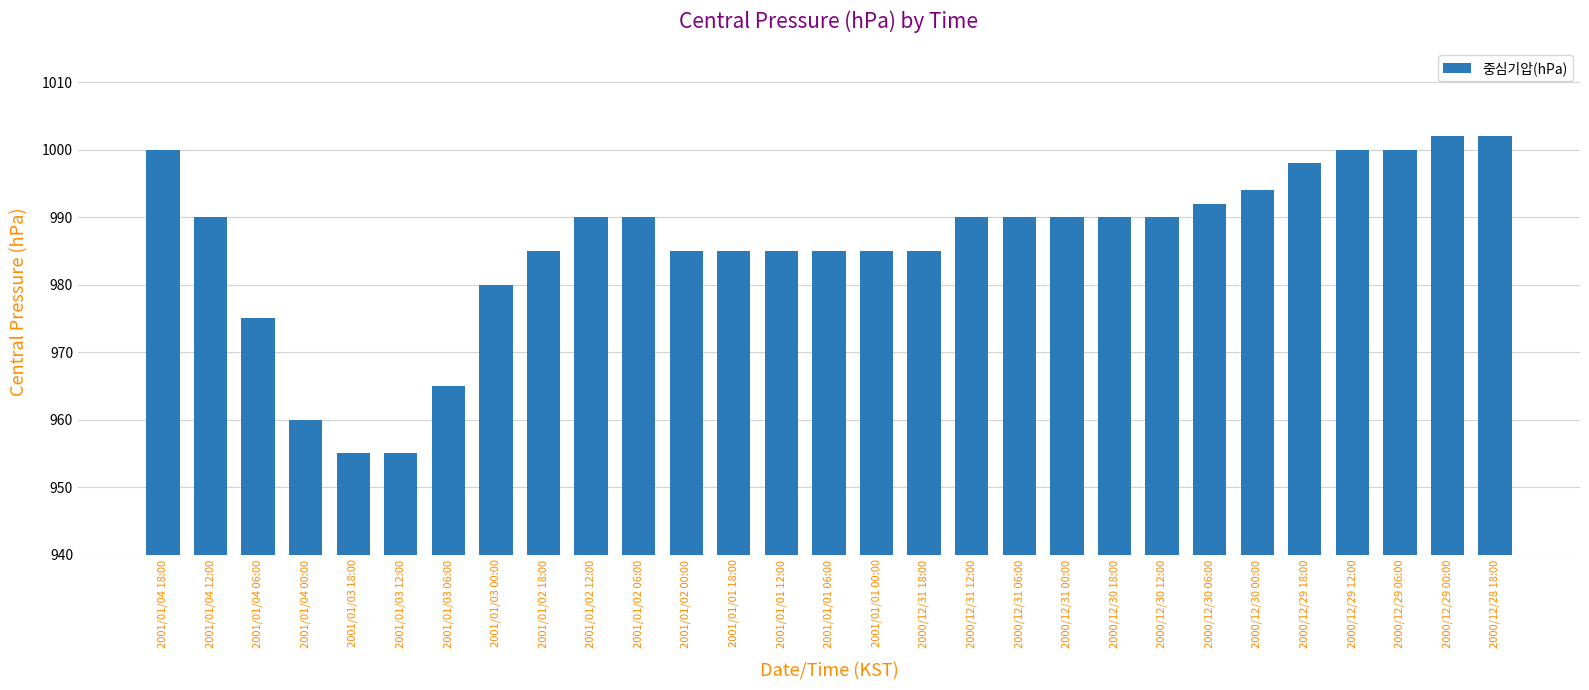

What position from the right is 2001/01/01 00:00?

14